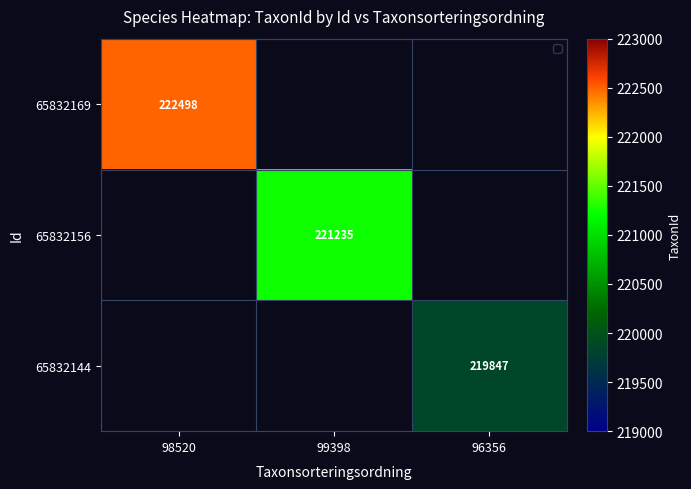

At how many categories does at least one series exceed 220313?

2